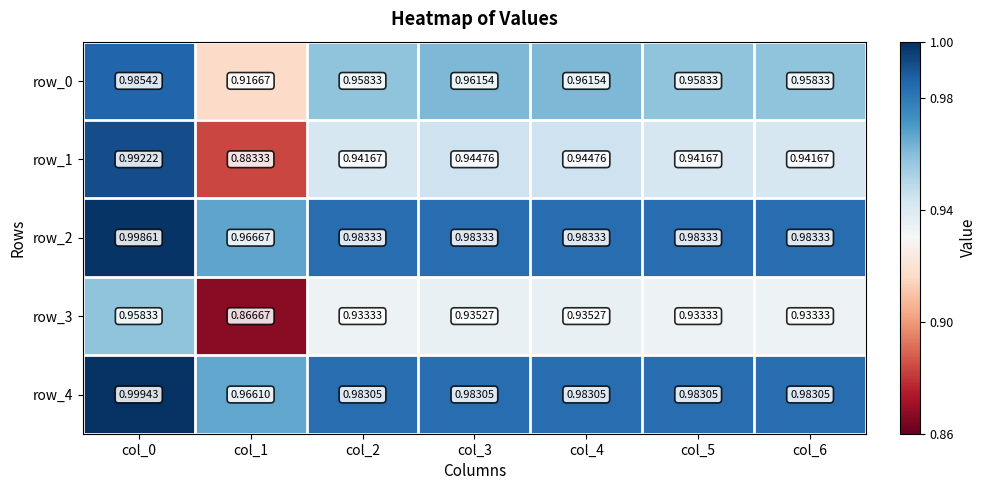

Is the value of row_3 at col_5 greater than the value of row_4 at col_6?

No